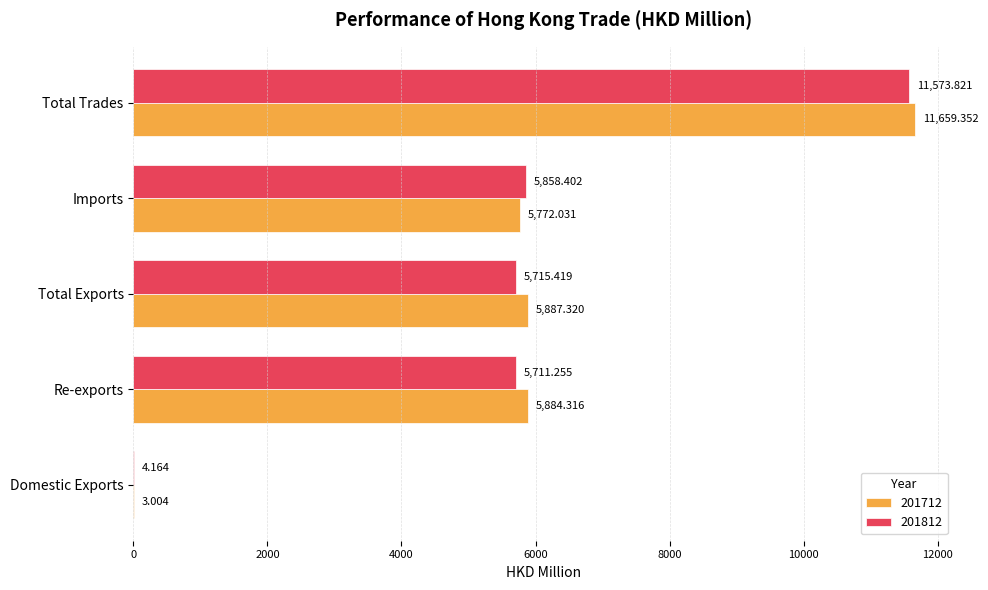

At which category is the sum across all series the highest?

Total Trades